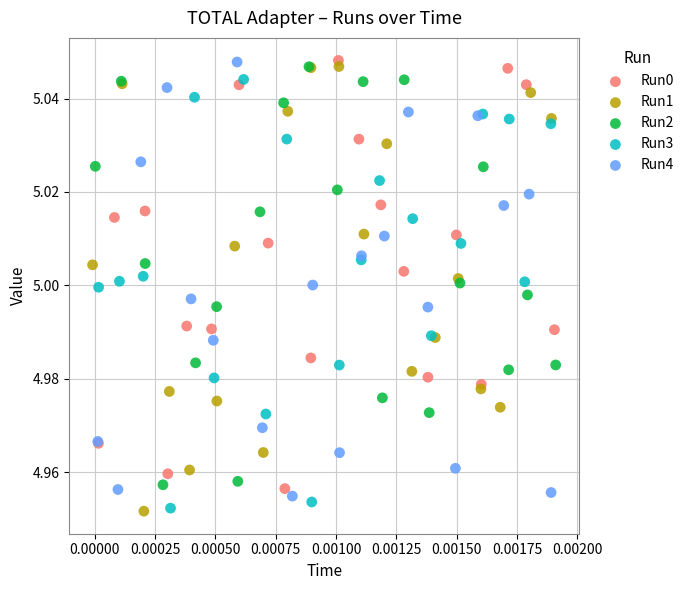

What are all the series names shown in the legend?

Run0, Run1, Run2, Run3, Run4